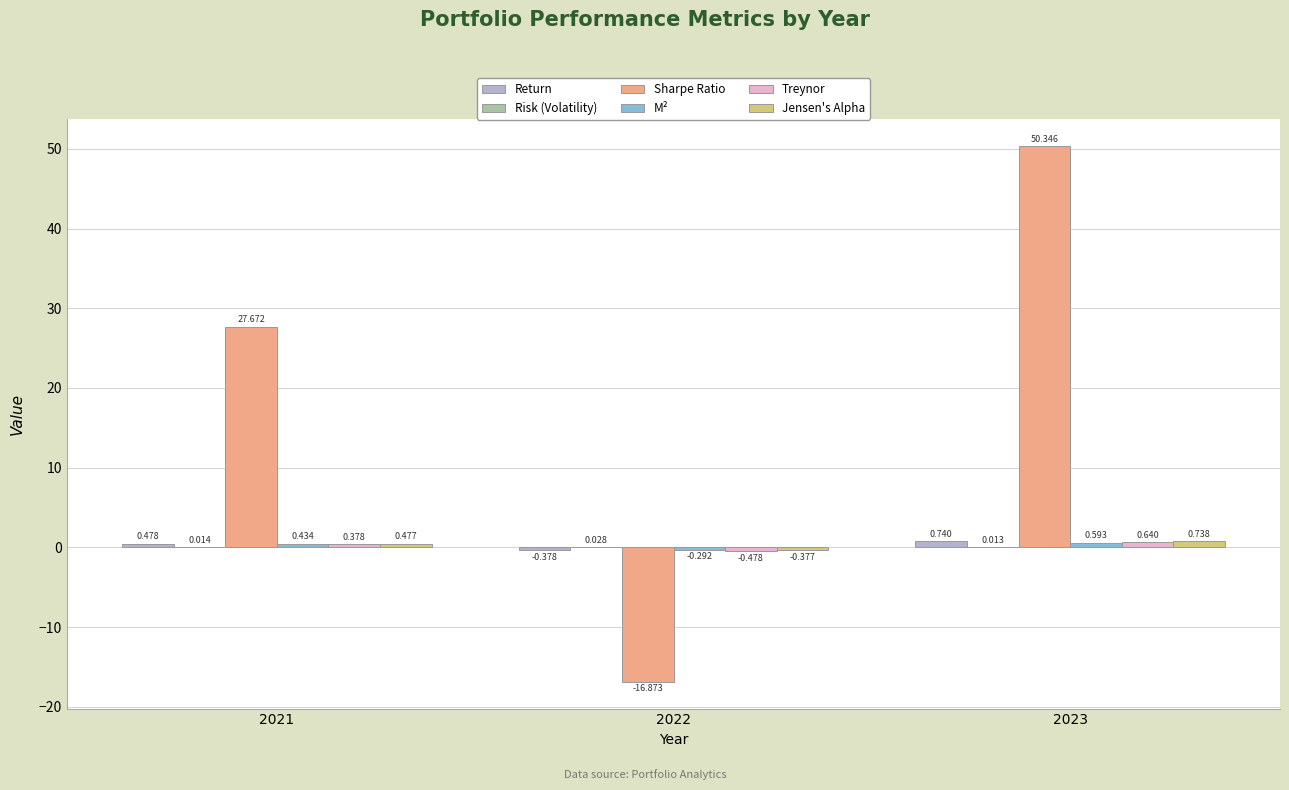

Which series has the largest total across all categories?

Sharpe Ratio